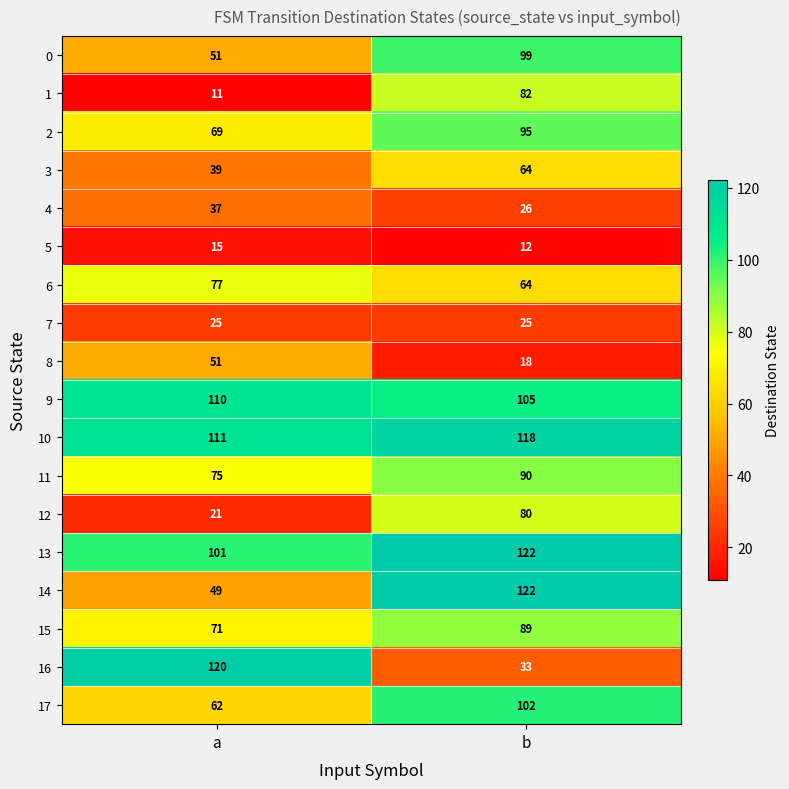

Between a and b, which series saw the biggest shift?

16